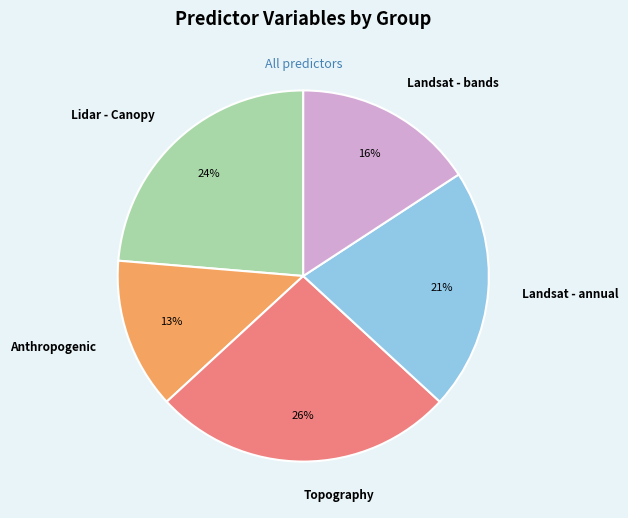

Combined, do Landsat - annual and Landsat - bands account for over 50%?

No